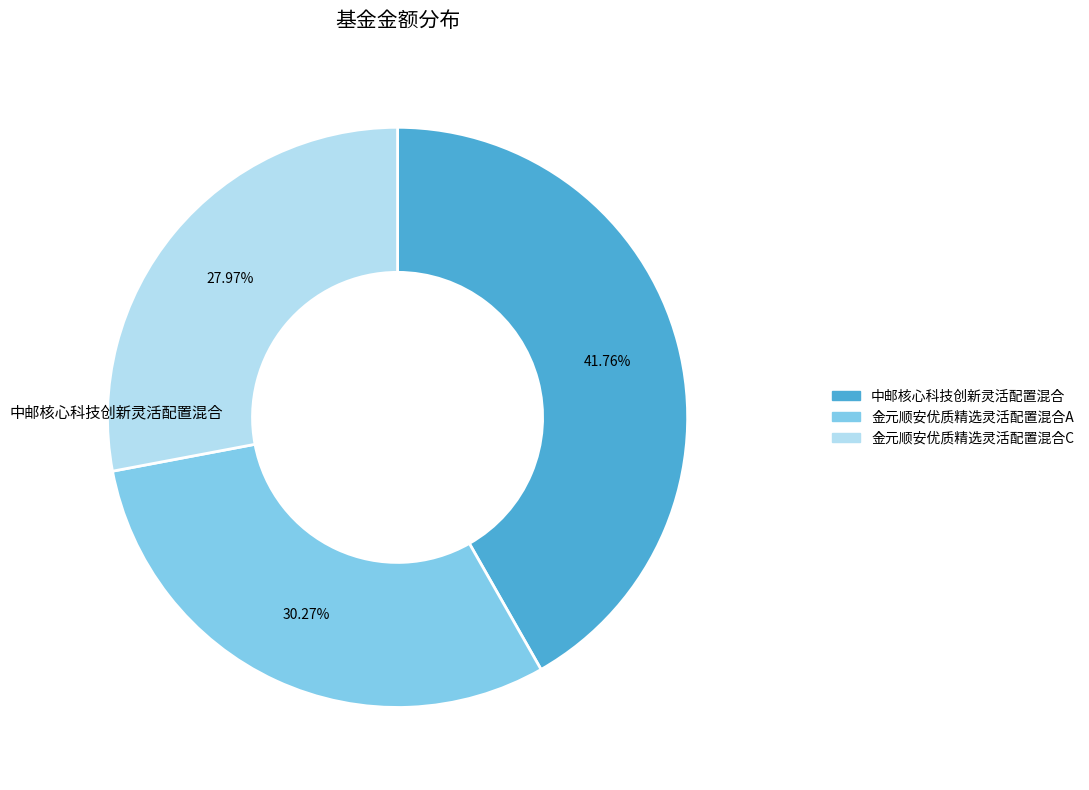

Does any single category account for the majority?

No